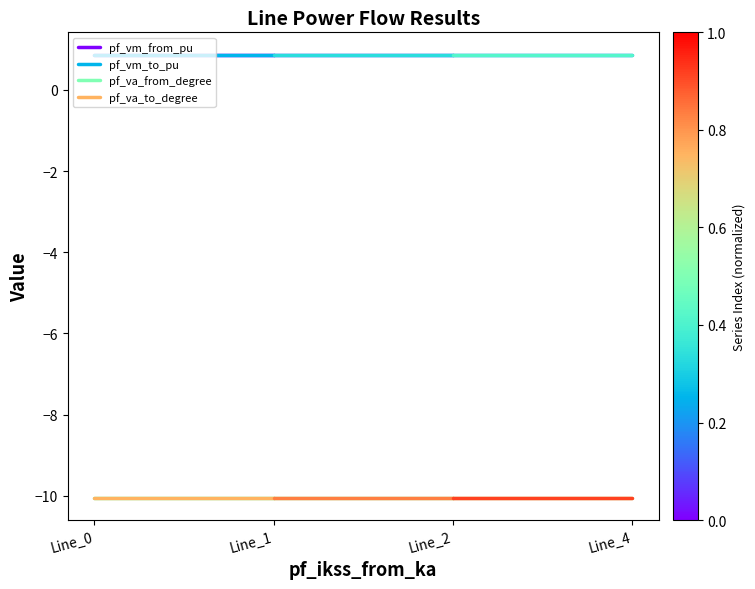

What are all the series names shown in the legend?

pf_vm_from_pu, pf_vm_to_pu, pf_va_from_degree, pf_va_to_degree